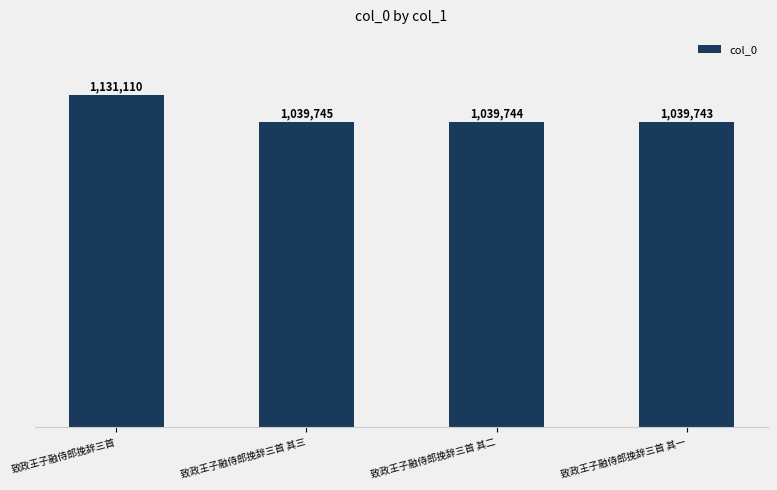

Where does the data first go above 1039745?

致政王子融侍郎挽辞三首